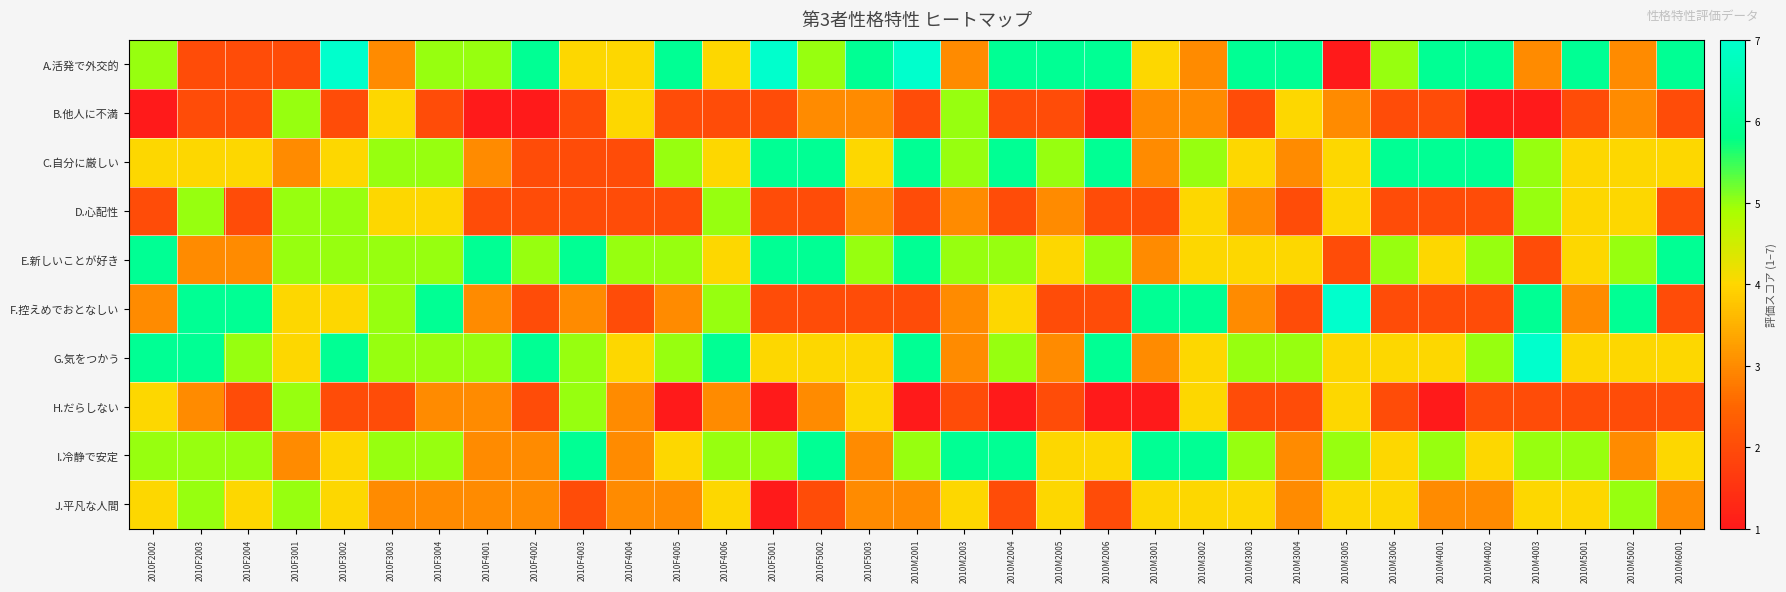

Reading left to right, list all the values displayed in this chart.

A.活発で外交的: 2010F2002=5	2010F2003=2	2010F2004=2	2010F3001=2	2010F3002=7	2010F3003=3	2010F3004=5	2010F4001=5	2010F4002=6	2010F4003=4	2010F4004=4	2010F4005=6	2010F4006=4	2010F5001=7	2010F5002=5	2010F5003=6	2010M2001=7	2010M2003=3	2010M2004=6	2010M2005=6	2010M2006=6	2010M3001=4	2010M3002=3	2010M3003=6	2010M3004=6	2010M3005=1	2010M3006=5	2010M4001=6	2010M4002=6	2010M4003=3	2010M5001=6	2010M5002=3	2010M6001=6
B.他人に不満: 2010F2002=1	2010F2003=2	2010F2004=2	2010F3001=5	2010F3002=2	2010F3003=4	2010F3004=2	2010F4001=1	2010F4002=1	2010F4003=2	2010F4004=4	2010F4005=2	2010F4006=2	2010F5001=2	2010F5002=3	2010F5003=3	2010M2001=2	2010M2003=5	2010M2004=2	2010M2005=2	2010M2006=1	2010M3001=3	2010M3002=3	2010M3003=2	2010M3004=4	2010M3005=3	2010M3006=2	2010M4001=2	2010M4002=1	2010M4003=1	2010M5001=2	2010M5002=3	2010M6001=2
C.自分に厳しい: 2010F2002=4	2010F2003=4	2010F2004=4	2010F3001=3	2010F3002=4	2010F3003=5	2010F3004=5	2010F4001=3	2010F4002=2	2010F4003=2	2010F4004=2	2010F4005=5	2010F4006=4	2010F5001=6	2010F5002=6	2010F5003=4	2010M2001=6	2010M2003=5	2010M2004=6	2010M2005=5	2010M2006=6	2010M3001=3	2010M3002=5	2010M3003=4	2010M3004=3	2010M3005=4	2010M3006=6	2010M4001=6	2010M4002=6	2010M4003=5	2010M5001=4	2010M5002=4	2010M6001=4
D.心配性: 2010F2002=2	2010F2003=5	2010F2004=2	2010F3001=5	2010F3002=5	2010F3003=4	2010F3004=4	2010F4001=2	2010F4002=2	2010F4003=2	2010F4004=2	2010F4005=2	2010F4006=5	2010F5001=2	2010F5002=2	2010F5003=3	2010M2001=2	2010M2003=3	2010M2004=2	2010M2005=3	2010M2006=2	2010M3001=2	2010M3002=4	2010M3003=3	2010M3004=2	2010M3005=4	2010M3006=2	2010M4001=2	2010M4002=2	2010M4003=5	2010M5001=4	2010M5002=4	2010M6001=2
E.新しいことが好き: 2010F2002=6	2010F2003=3	2010F2004=3	2010F3001=5	2010F3002=5	2010F3003=5	2010F3004=5	2010F4001=6	2010F4002=5	2010F4003=6	2010F4004=5	2010F4005=5	2010F4006=4	2010F5001=6	2010F5002=6	2010F5003=5	2010M2001=6	2010M2003=5	2010M2004=5	2010M2005=4	2010M2006=5	2010M3001=3	2010M3002=4	2010M3003=4	2010M3004=4	2010M3005=2	2010M3006=5	2010M4001=4	2010M4002=5	2010M4003=2	2010M5001=4	2010M5002=5	2010M6001=6
F.控えめでおとなしい: 2010F2002=3	2010F2003=6	2010F2004=6	2010F3001=4	2010F3002=4	2010F3003=5	2010F3004=6	2010F4001=3	2010F4002=2	2010F4003=3	2010F4004=2	2010F4005=3	2010F4006=5	2010F5001=2	2010F5002=2	2010F5003=2	2010M2001=2	2010M2003=3	2010M2004=4	2010M2005=2	2010M2006=2	2010M3001=6	2010M3002=6	2010M3003=3	2010M3004=2	2010M3005=7	2010M3006=2	2010M4001=2	2010M4002=2	2010M4003=6	2010M5001=3	2010M5002=6	2010M6001=2
G.気をつかう: 2010F2002=6	2010F2003=6	2010F2004=5	2010F3001=4	2010F3002=6	2010F3003=5	2010F3004=5	2010F4001=5	2010F4002=6	2010F4003=5	2010F4004=4	2010F4005=5	2010F4006=6	2010F5001=4	2010F5002=4	2010F5003=4	2010M2001=6	2010M2003=3	2010M2004=5	2010M2005=3	2010M2006=6	2010M3001=3	2010M3002=4	2010M3003=5	2010M3004=5	2010M3005=4	2010M3006=4	2010M4001=4	2010M4002=5	2010M4003=7	2010M5001=4	2010M5002=4	2010M6001=4
H.だらしない: 2010F2002=4	2010F2003=3	2010F2004=2	2010F3001=5	2010F3002=2	2010F3003=2	2010F3004=3	2010F4001=3	2010F4002=2	2010F4003=5	2010F4004=3	2010F4005=1	2010F4006=3	2010F5001=1	2010F5002=3	2010F5003=4	2010M2001=1	2010M2003=2	2010M2004=1	2010M2005=2	2010M2006=1	2010M3001=1	2010M3002=4	2010M3003=2	2010M3004=2	2010M3005=4	2010M3006=2	2010M4001=1	2010M4002=2	2010M4003=2	2010M5001=2	2010M5002=2	2010M6001=2
I.冷静で安定: 2010F2002=5	2010F2003=5	2010F2004=5	2010F3001=3	2010F3002=4	2010F3003=5	2010F3004=5	2010F4001=3	2010F4002=3	2010F4003=6	2010F4004=3	2010F4005=4	2010F4006=5	2010F5001=5	2010F5002=6	2010F5003=3	2010M2001=5	2010M2003=6	2010M2004=6	2010M2005=4	2010M2006=4	2010M3001=6	2010M3002=6	2010M3003=5	2010M3004=3	2010M3005=5	2010M3006=4	2010M4001=5	2010M4002=4	2010M4003=5	2010M5001=5	2010M5002=3	2010M6001=4
J.平凡な人間: 2010F2002=4	2010F2003=5	2010F2004=4	2010F3001=5	2010F3002=4	2010F3003=3	2010F3004=3	2010F4001=3	2010F4002=3	2010F4003=2	2010F4004=3	2010F4005=3	2010F4006=4	2010F5001=1	2010F5002=2	2010F5003=3	2010M2001=3	2010M2003=4	2010M2004=2	2010M2005=4	2010M2006=2	2010M3001=4	2010M3002=4	2010M3003=4	2010M3004=3	2010M3005=4	2010M3006=4	2010M4001=3	2010M4002=3	2010M4003=4	2010M5001=4	2010M5002=5	2010M6001=3